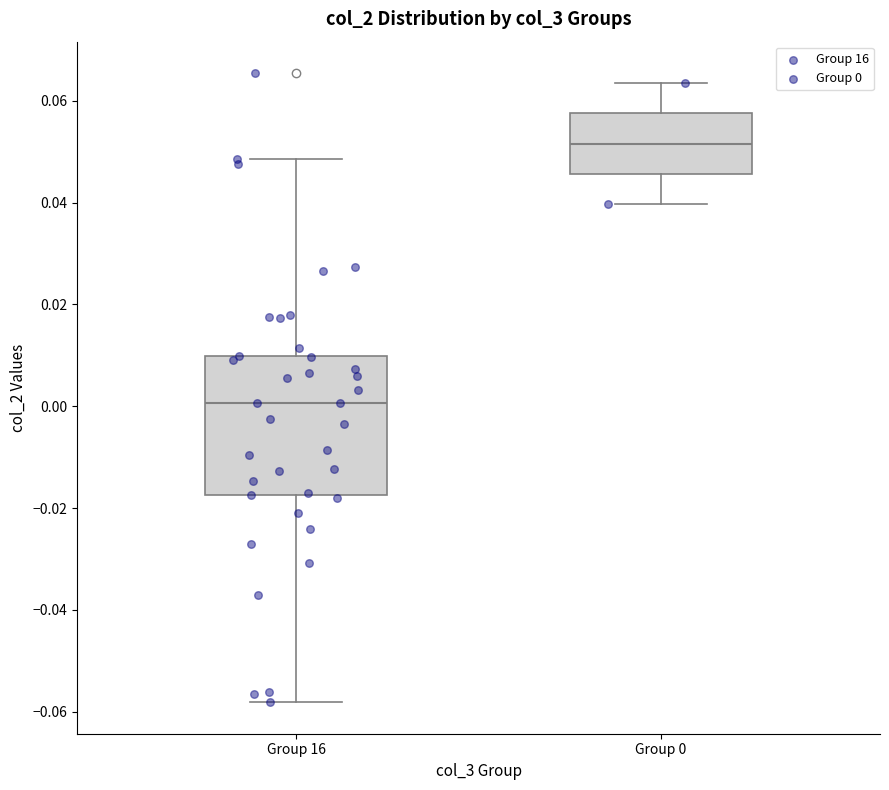

Which box is the tallest, from its lower edge to its upper edge?

Group 16